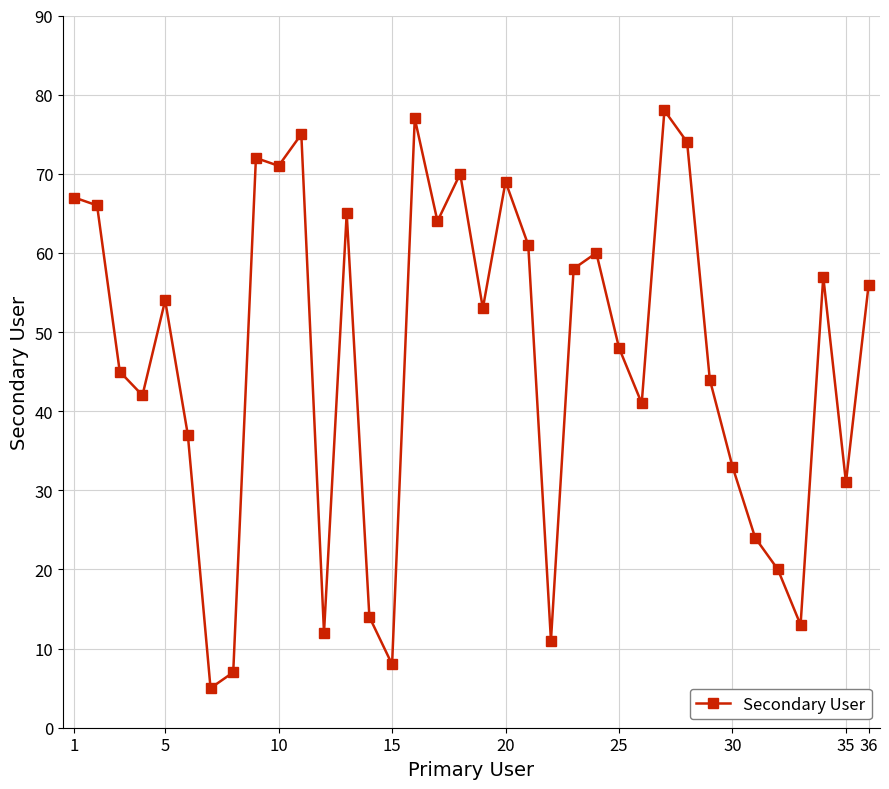

True or false: the data has more than 0 interior local peaks.

True